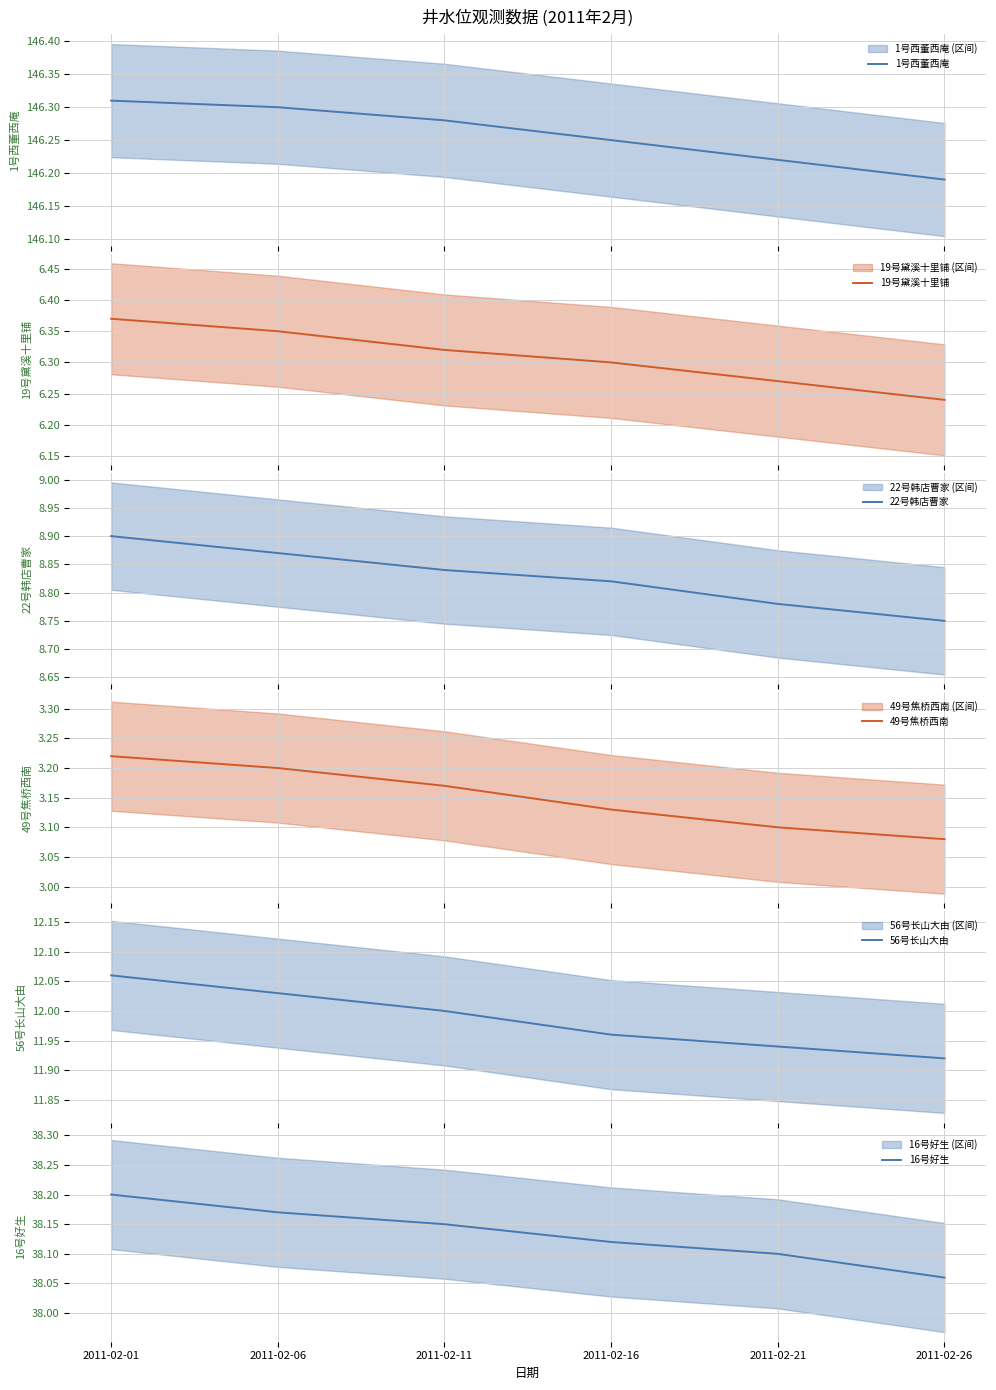

True or false: 22号韩店曹家 and 1号西董西庵 intersect in this chart.

False